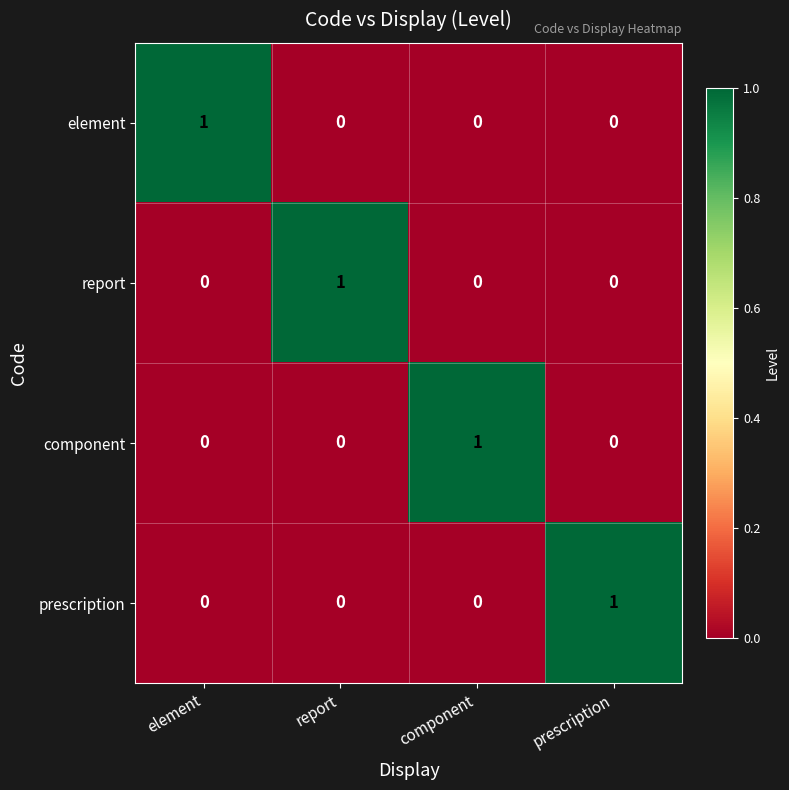

Reading right to left, transcribe all the data shown in this chart.

element: prescription=0	component=0	report=0	element=1
report: prescription=0	component=0	report=1	element=0
component: prescription=0	component=1	report=0	element=0
prescription: prescription=1	component=0	report=0	element=0